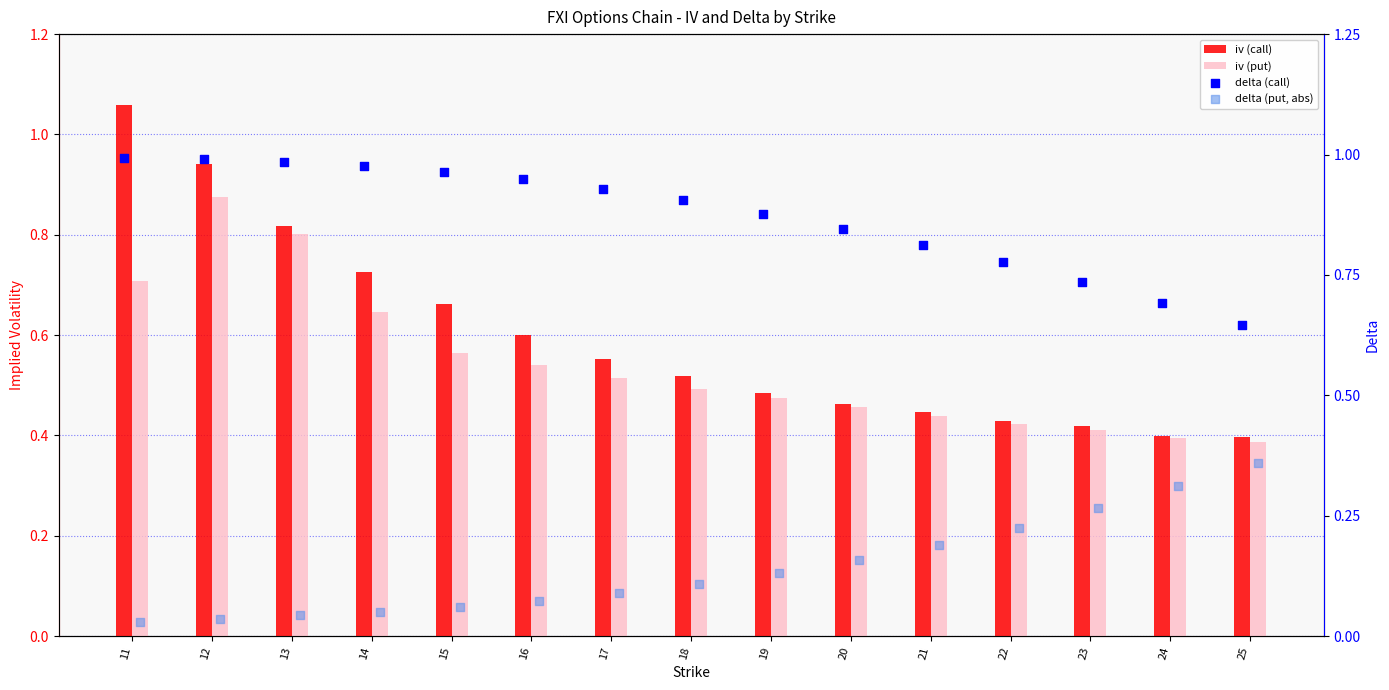

Is the value of iv (put) at 20 greater than the value of iv (call) at 20?

No